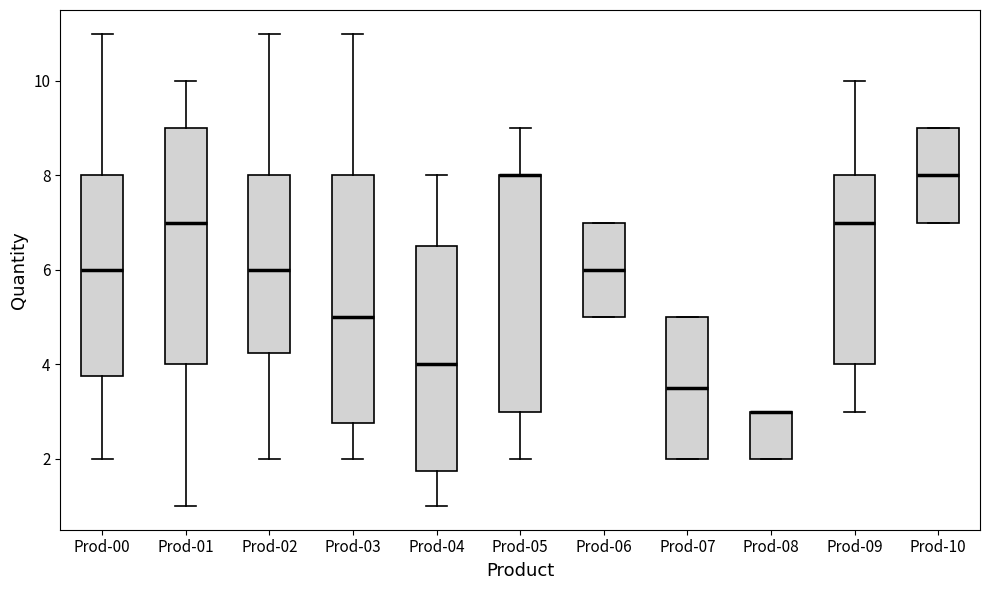

Reading left to right, transcribe this box plot: for each box, give where its median line is, the range the box spans, and where its two whiskers end, as read against the y-axis. The values are not printed on the chart, so give them approximately, as read against the axis.

Prod-00: median 6.0, box 3.8 to 8.0, whiskers 2.0 to 11.0
Prod-01: median 7.0, box 4.0 to 9.0, whiskers 1.0 to 10.0
Prod-02: median 6.0, box 4.2 to 8.0, whiskers 2.0 to 11.0
Prod-03: median 5.0, box 2.8 to 8.0, whiskers 2.0 to 11.0
Prod-04: median 4.0, box 1.8 to 6.6, whiskers 1.0 to 8.0
Prod-05: median 8.0 (drawn on the box's upper edge), box 3.0 to 8.0, whiskers 2.0 to 9.0
Prod-06: median 6.0, box 5.0 to 7.0, whiskers 5.0 to 7.0
Prod-07: median 3.6, box 2.0 to 5.0, whiskers 2.0 to 5.0
Prod-08: median 3.0 (drawn on the box's upper edge), box 2.0 to 3.0, whiskers 2.0 to 3.0
Prod-09: median 7.0, box 4.0 to 8.0, whiskers 3.0 to 10.0
Prod-10: median 8.0, box 7.0 to 9.0, whiskers 7.0 to 9.0